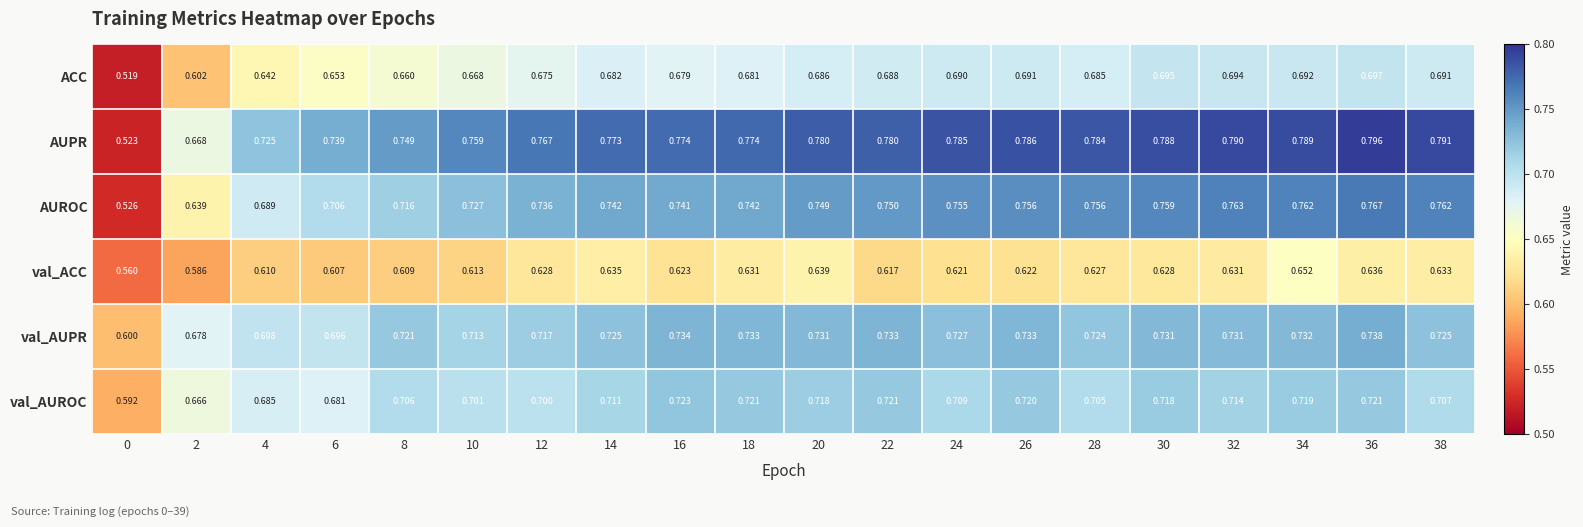

Which series has the largest total across all categories?

AUPR